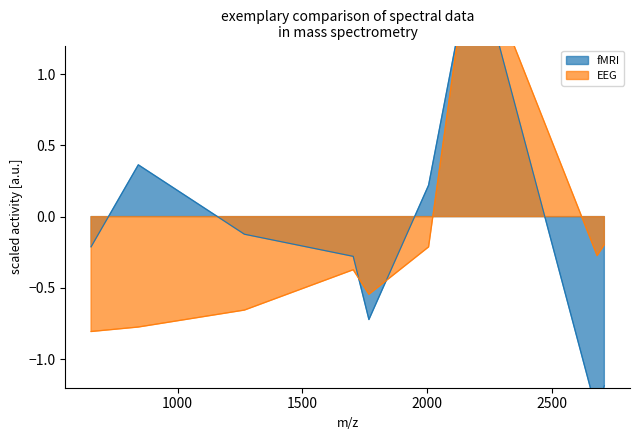

At 2500, list the series in order from largest to smallest.

EEG, fMRI